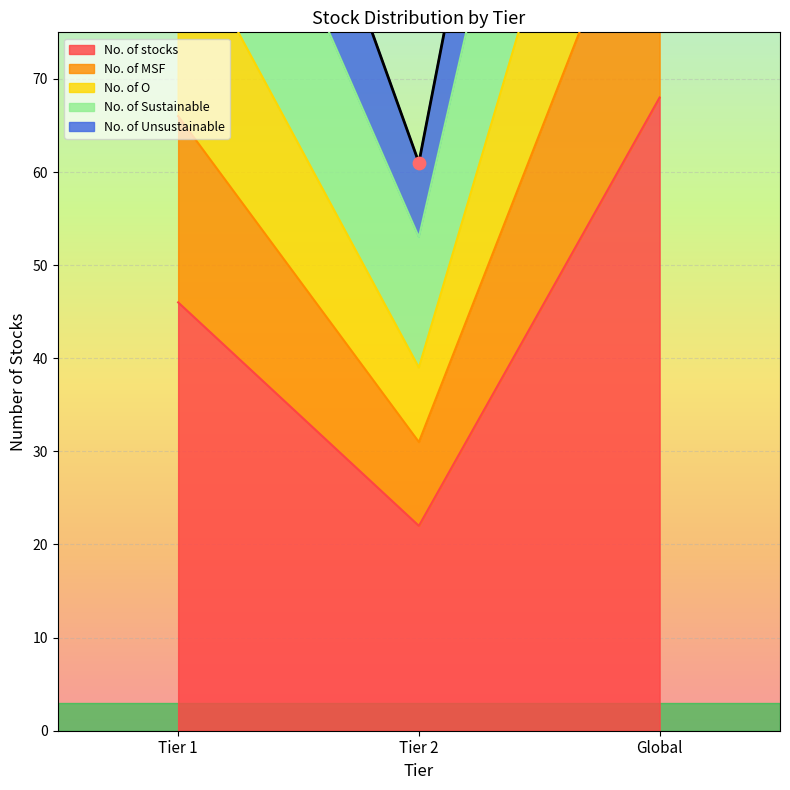

Which series reaches the minimum Y coordinate?

No. of stocks